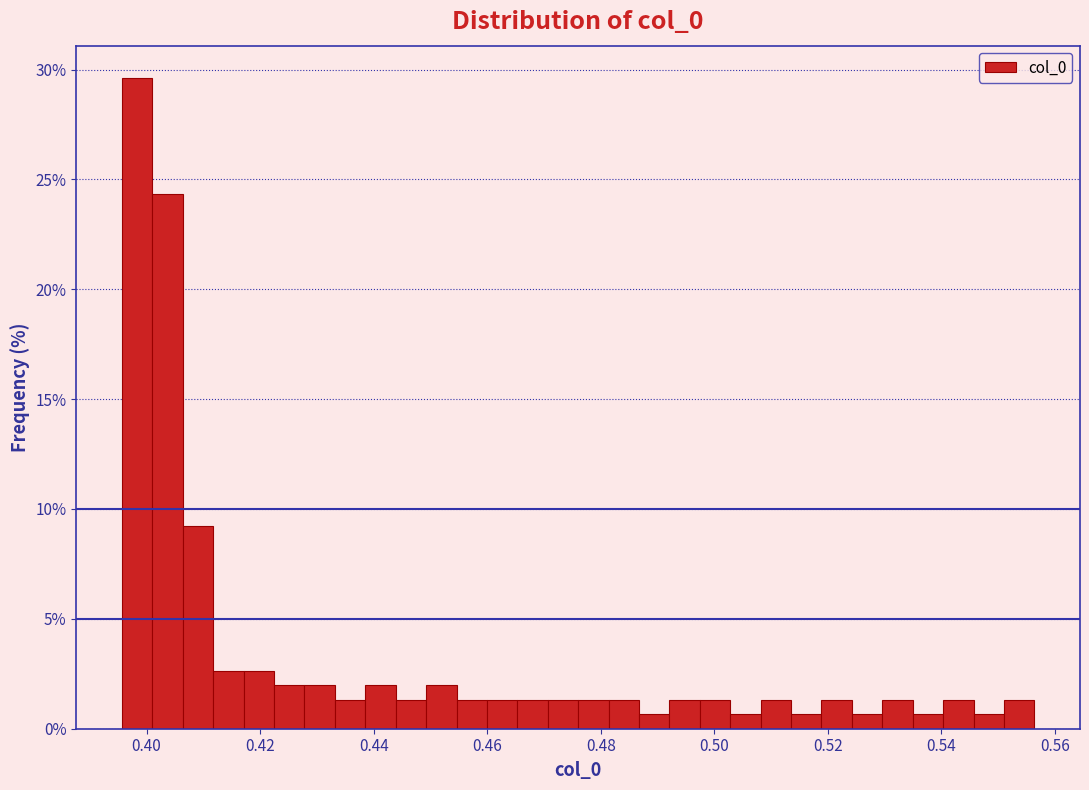

Read against the x-axis, roughly where is the centre of the tallest bar?

0.398